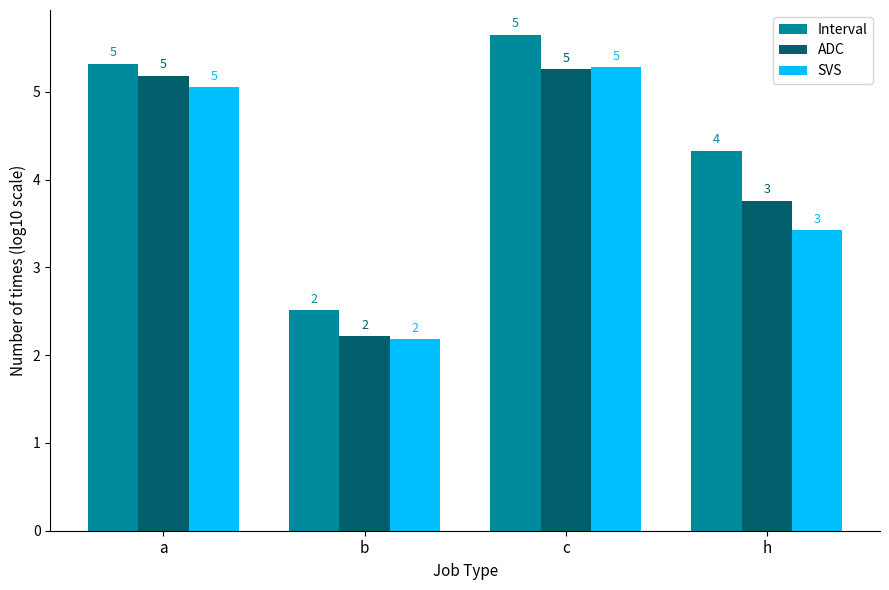

What are all the series names shown in the legend?

Interval, ADC, SVS